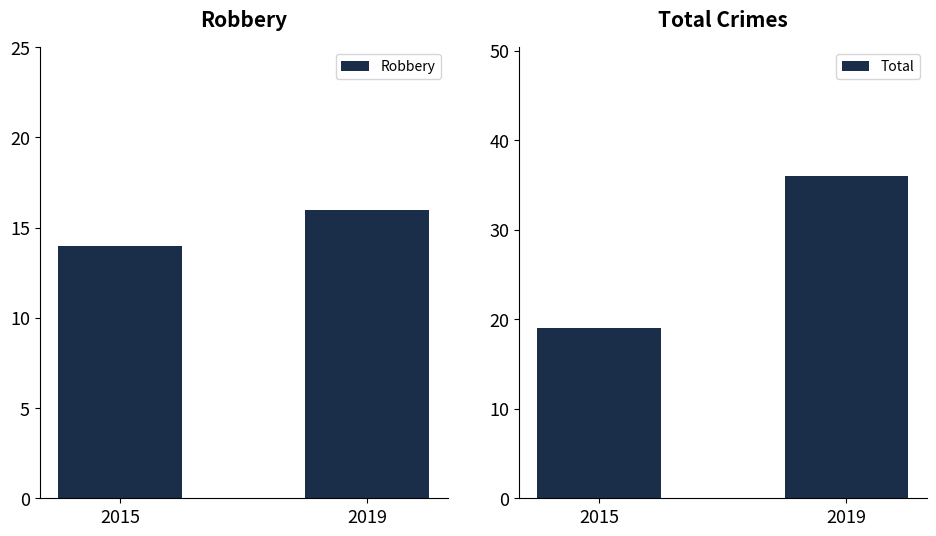

What is the value of the Total bar at the 1st from the left?

19